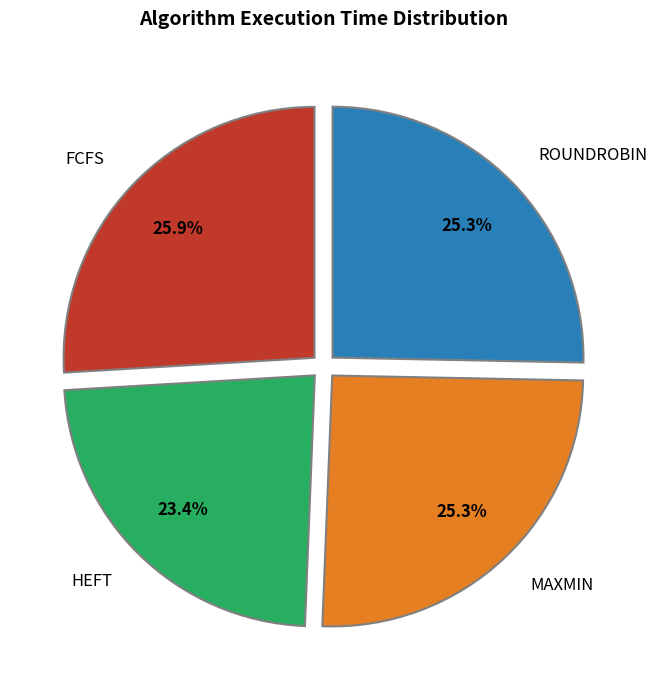

Is there a majority slice in this chart?

No